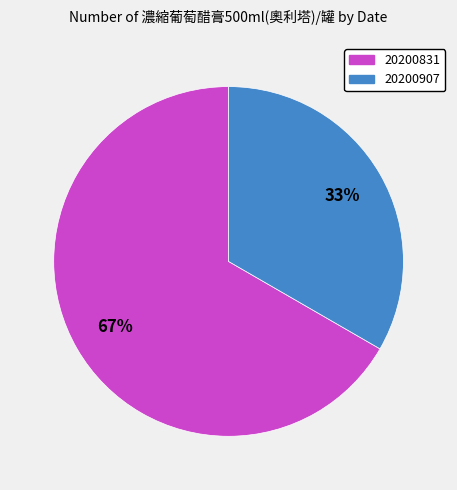

To the nearest percent, what is the combined percentage of 20200831 and 20200907?

100%